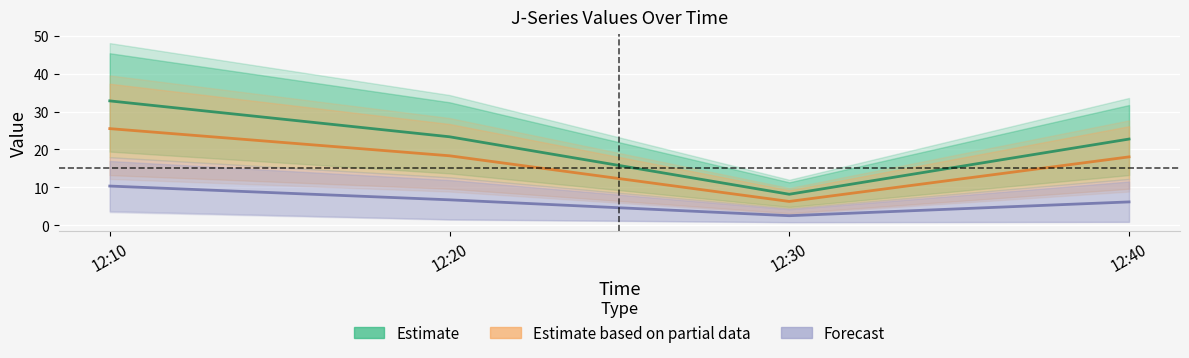

What value does the Estimate based on partial data series have at 12:40?

18.1